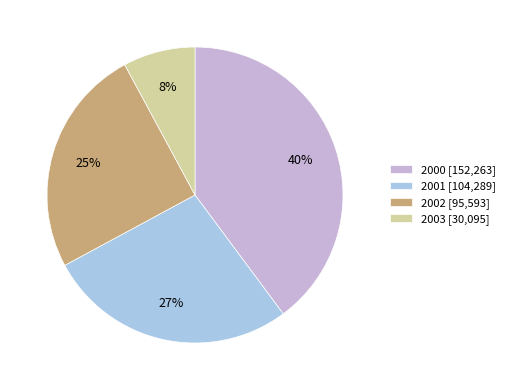

Does 2002 [95,593] represent more than half of the total?

No